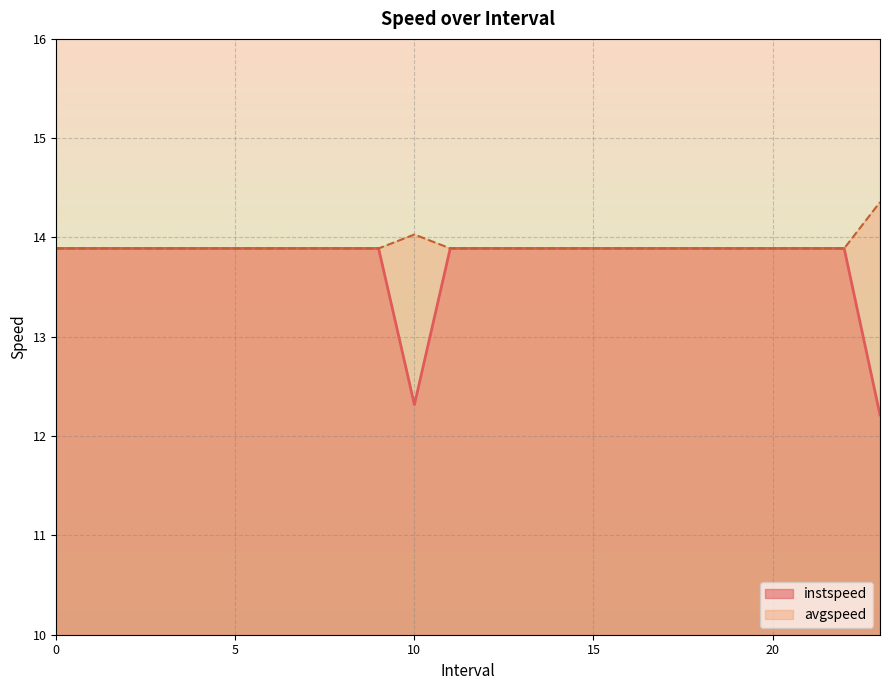

True or false: avgspeed and instspeed cross at least once.

False